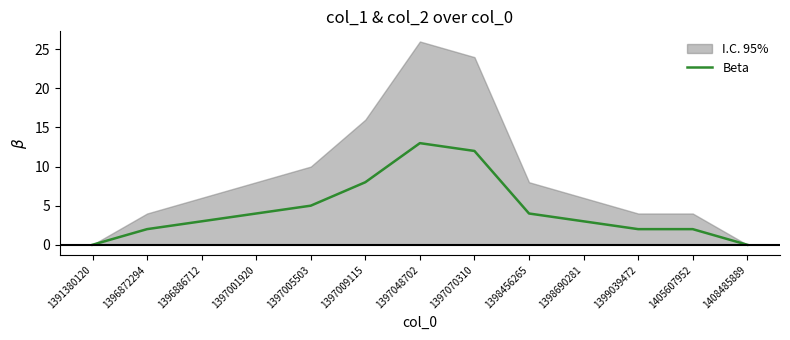

How many points are higher than both their immediate neighbors (excluding endpoints)?

1